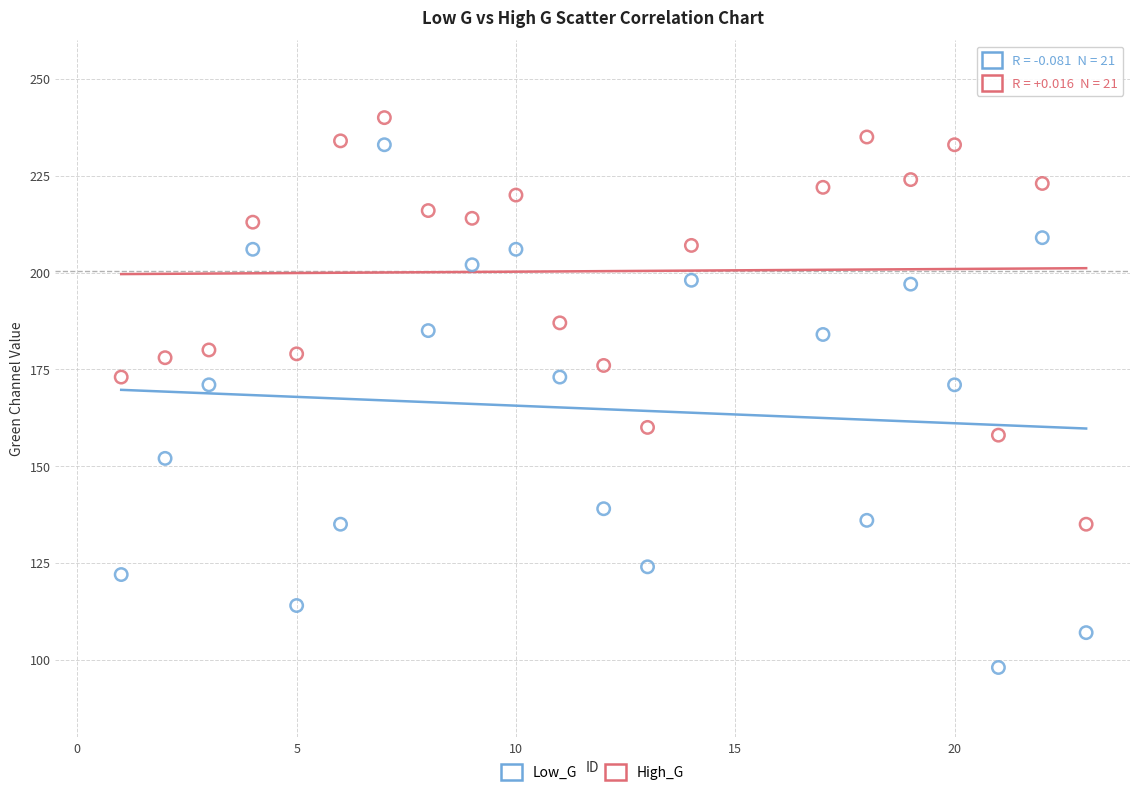

Which series has the widest spread of Y values?

Low_G